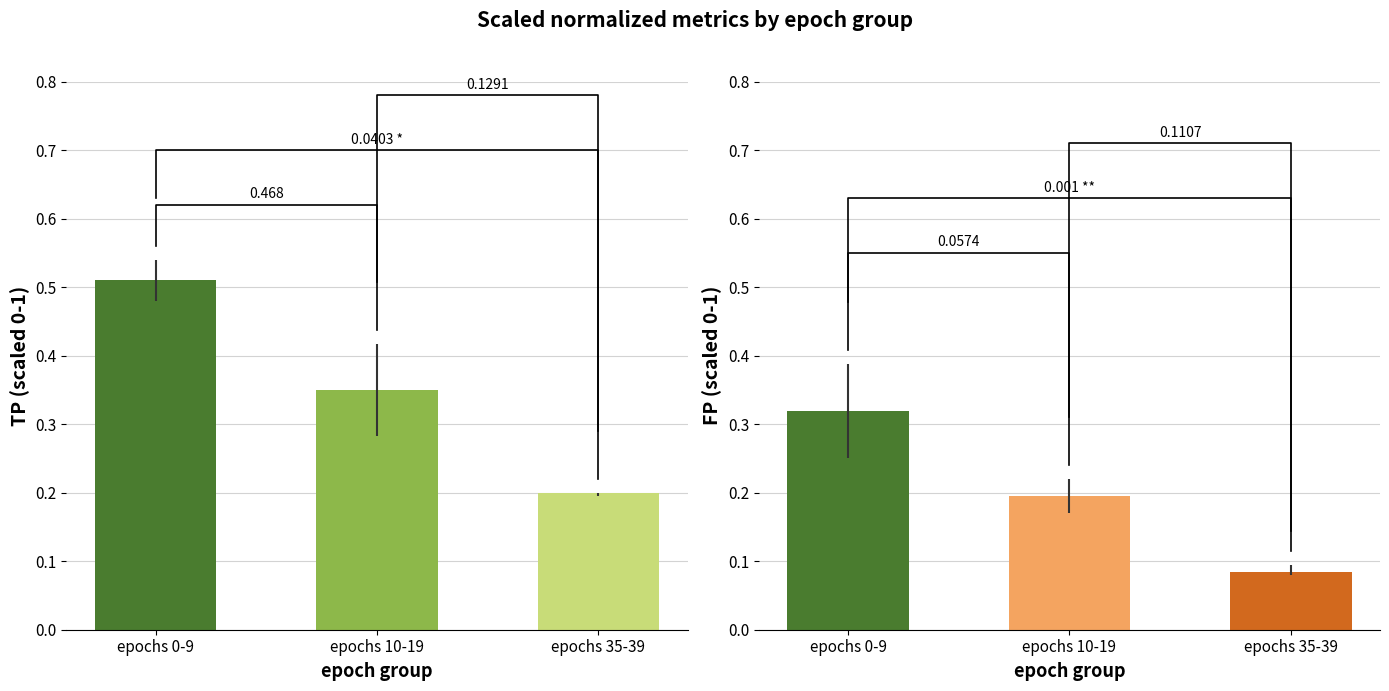

The value of FP (scaled) at epochs 35-39 is 0.1. True or false?

False